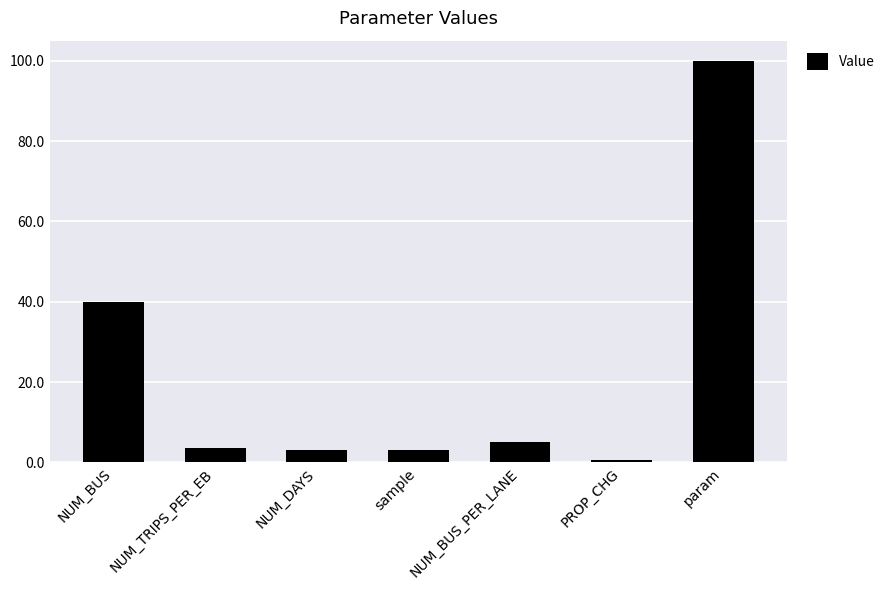

What is the ratio of the value at NUM_DAYS to the value at NUM_BUS_PER_LANE?

0.6